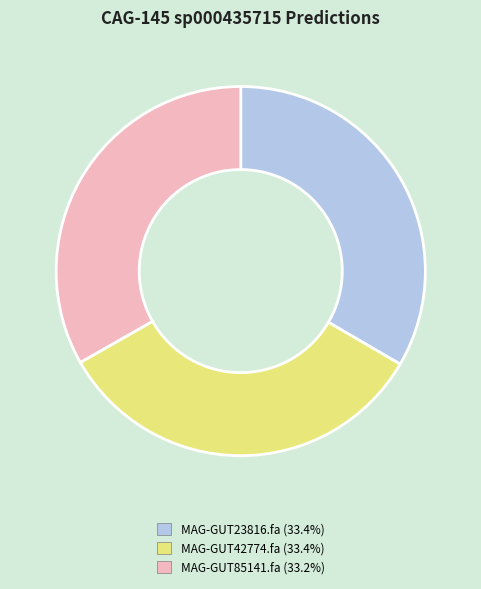

Combined, do MAG-GUT42774.fa and MAG-GUT23816.fa account for over 50%?

Yes